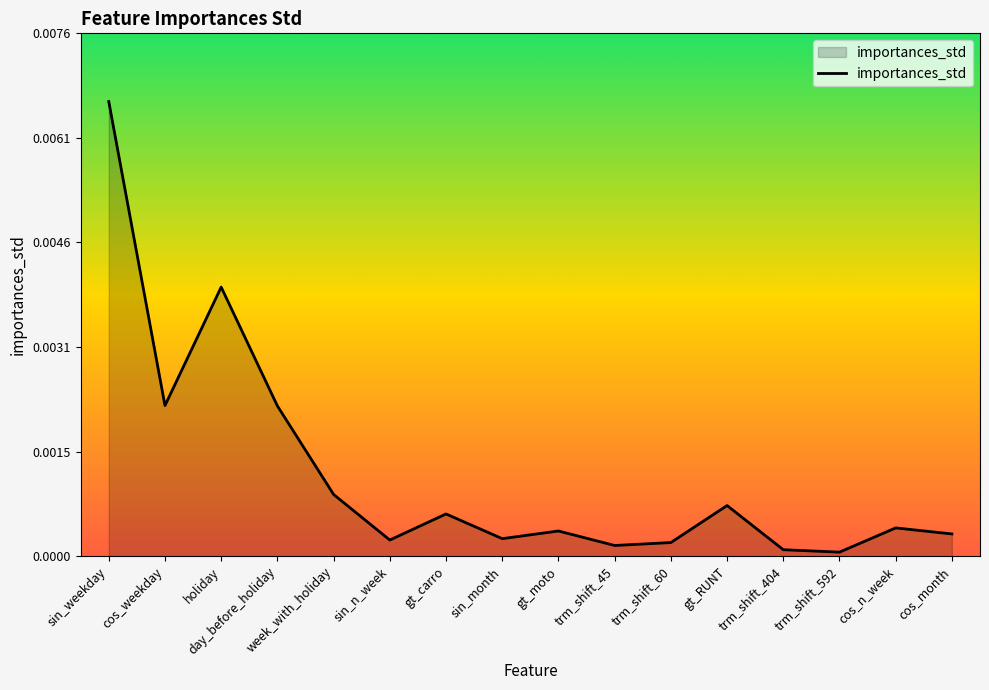

True or false: the data shows 0.0 at cos_weekday.

True